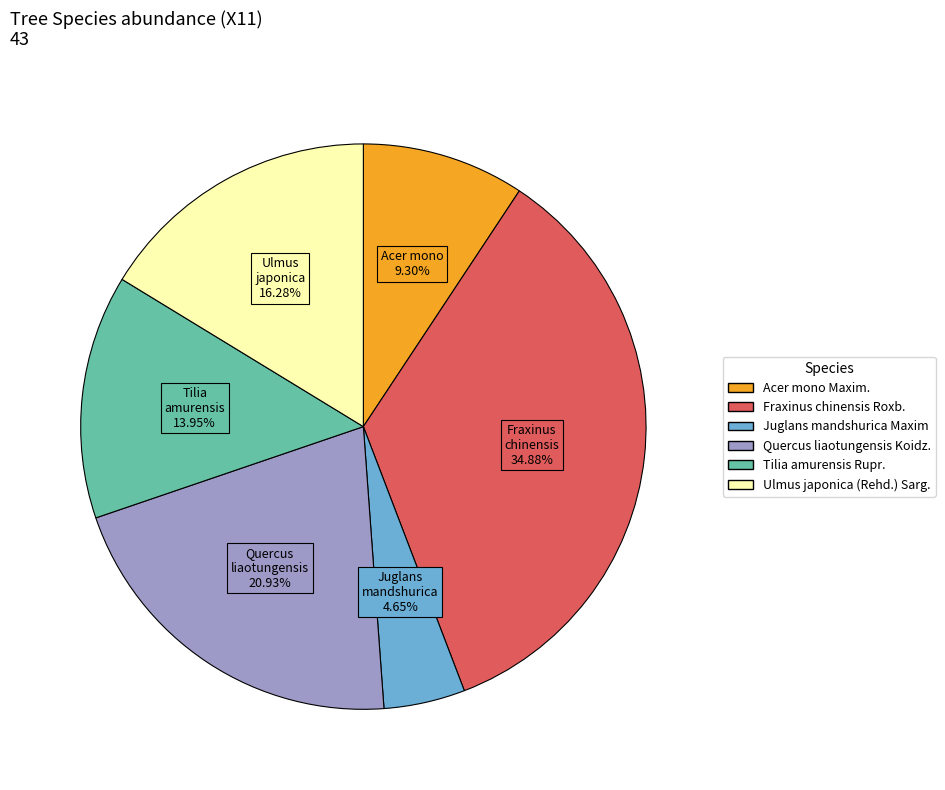

Does Fraxinus chinensis Roxb. represent more than half of the total?

No